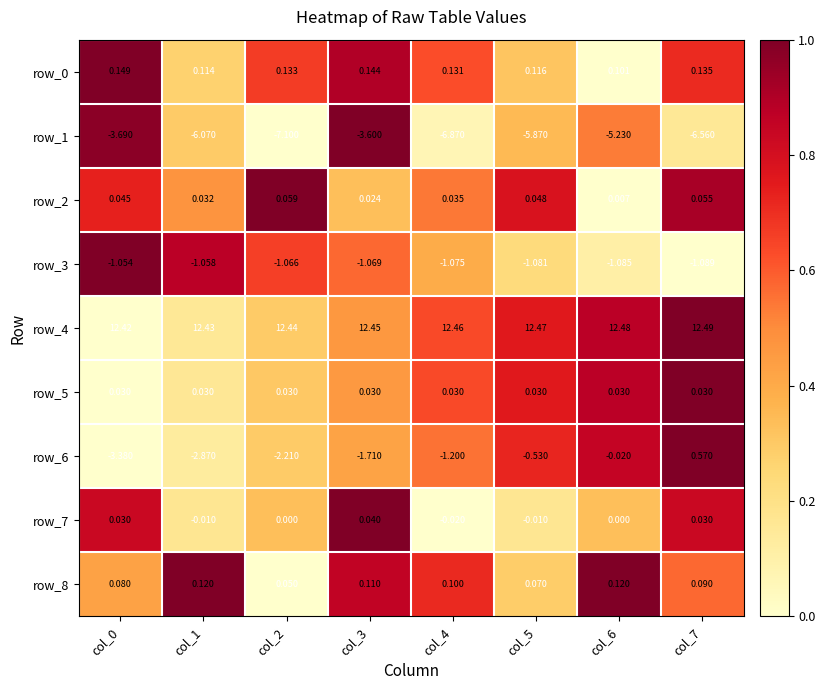

At which label does row_6 reach its peak?

col_7